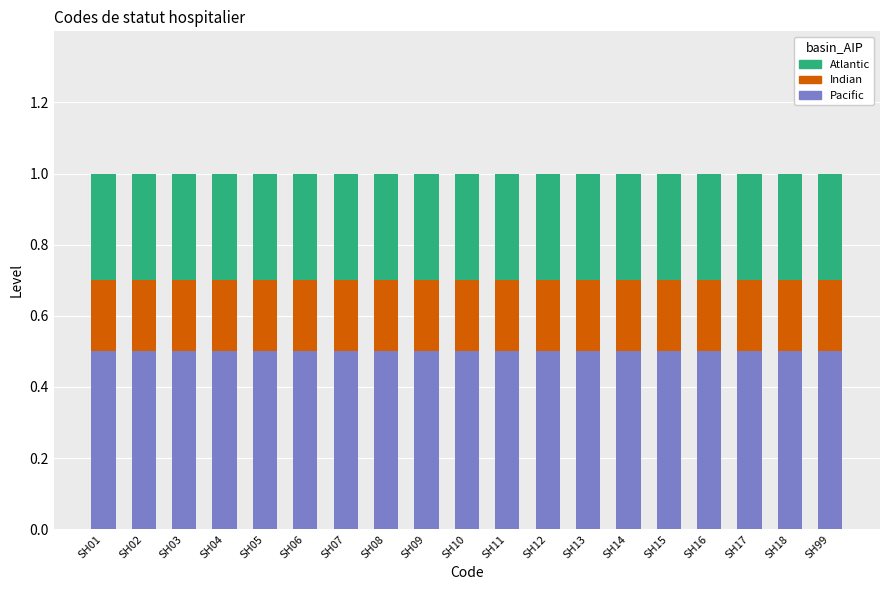

What is the lowest value of the Pacific series?

0.5